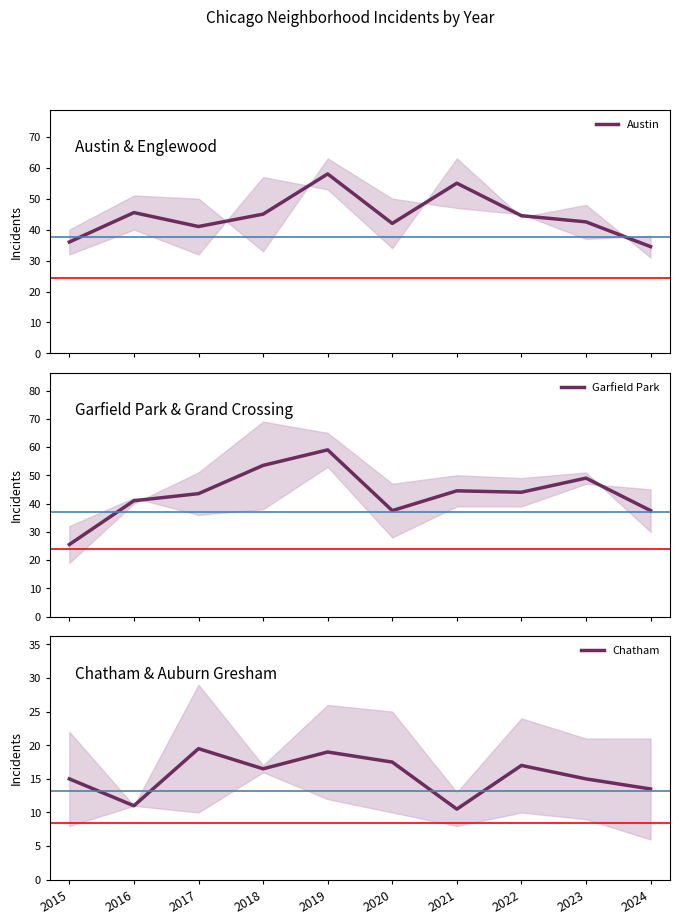

At which category does Garfield Park reach its first local valley?

2020